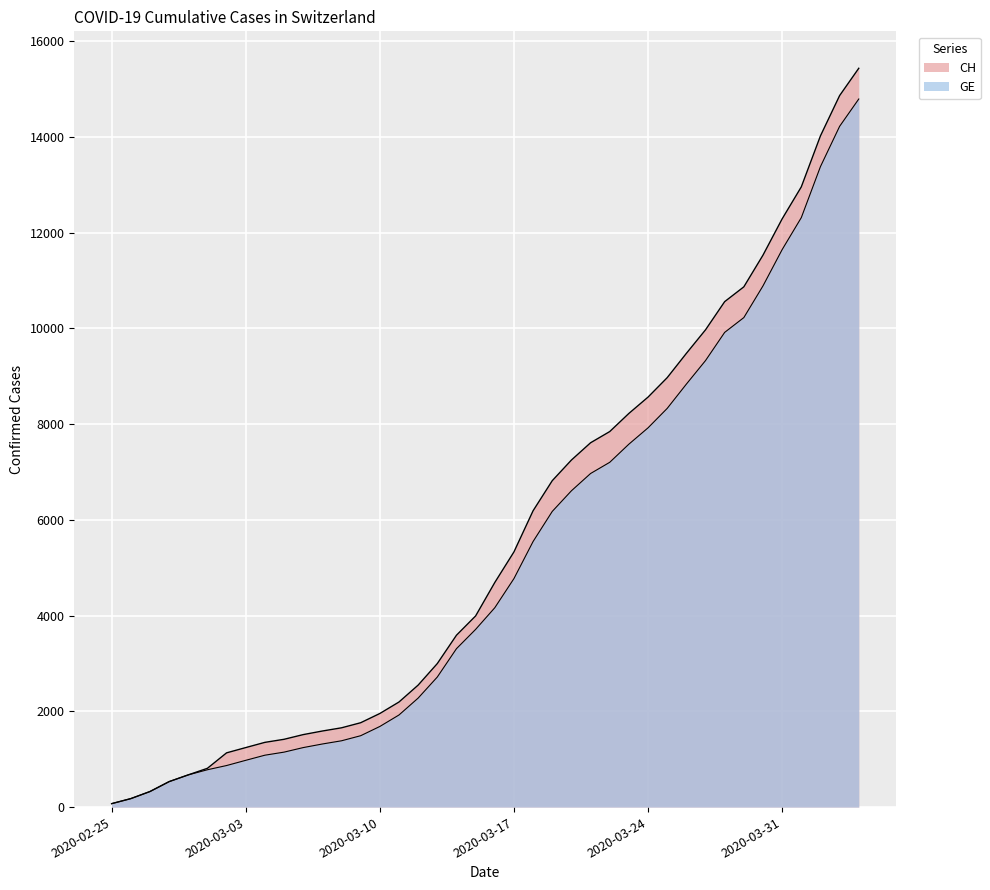

What is the label of the 5th point from the left?

2020-02-29